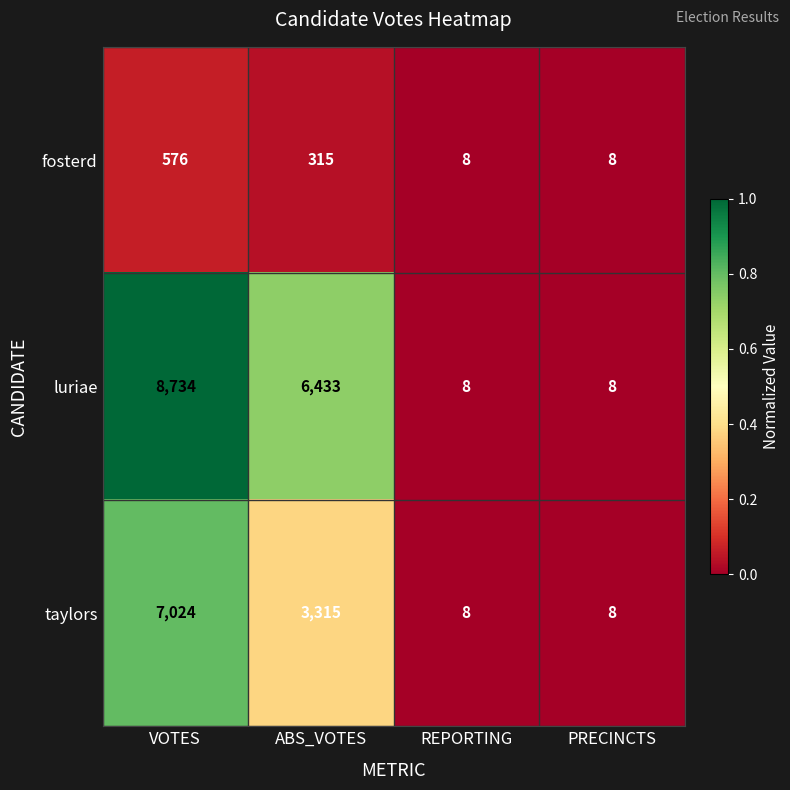

What is the minimum value shown in the chart?

8